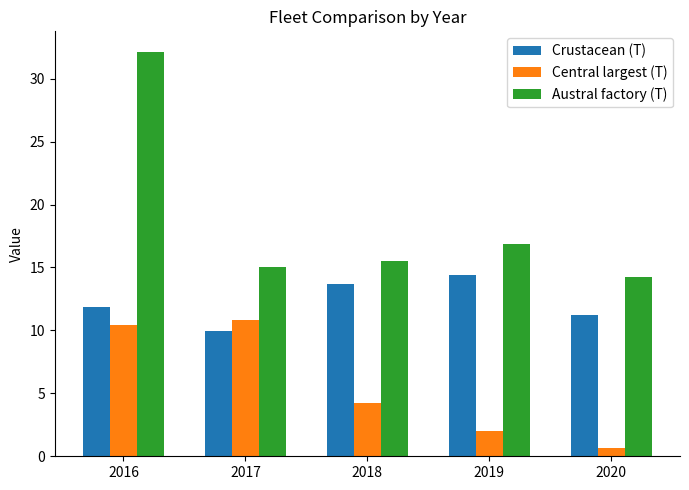

Which series changed the most between 2016 and 2020?

Austral factory (T)